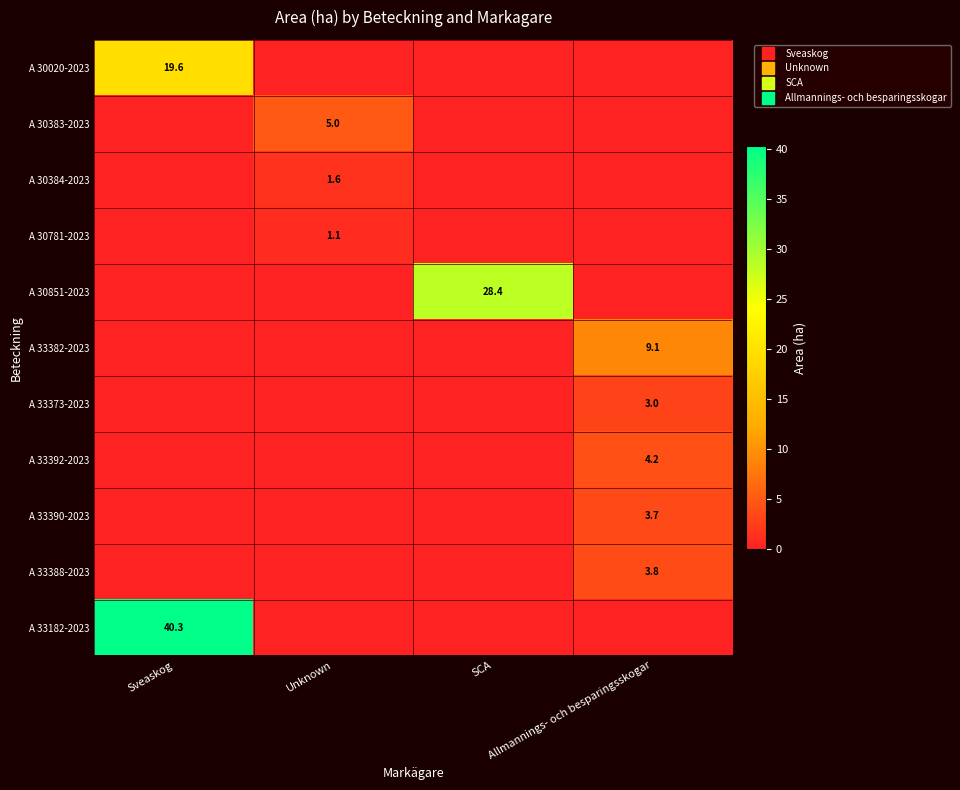

Which series has the largest total across all categories?

A 33182-2023